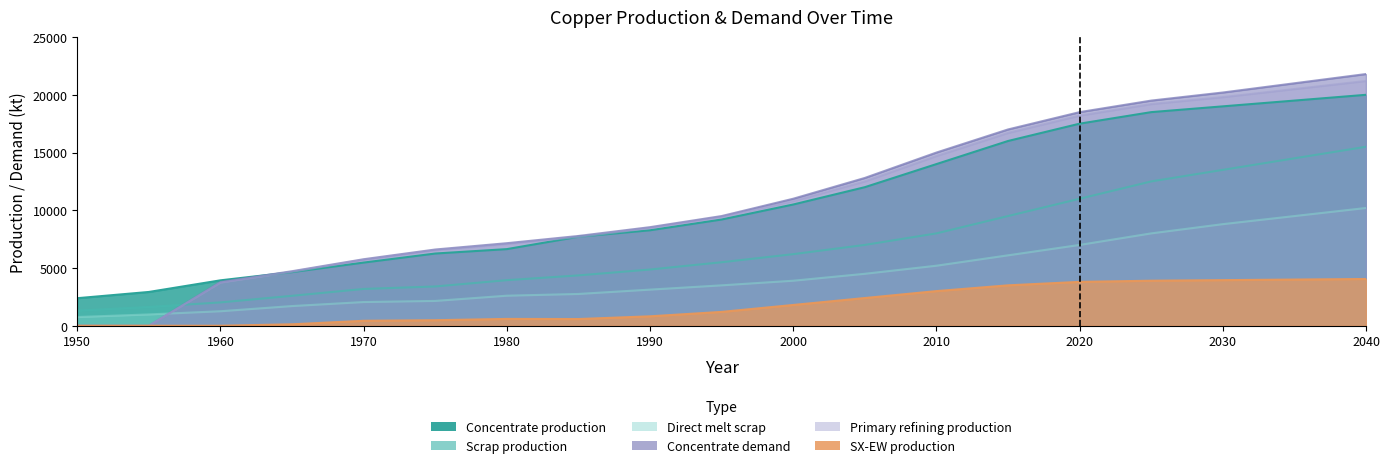

Reading left to right, list all the values displayed in this chart.

Concentrate production: 1950=2385.7	1955=2926.2	1960=3933.3	1965=4643.5	1970=5470.3	1975=6254.7	1980=6636.1	1985=7706.8	1990=8268.6	1995=9200.0	2000=10500.0	2005=12000.0	2010=14000.0	2015=16000.0	2020=17500.0	2025=18500.0	2030=19000.0	2035=19500.0	2040=20000.0
Scrap production: 1950=1308.7	1955=1627.9	1960=2021.8	1965=2593.1	1970=3186.9	1975=3401.8	1980=3946.5	1985=4360.8	1990=4869.5	1995=5500.0	2000=6200.0	2005=7000.0	2010=8000.0	2015=9500.0	2020=11000.0	2025=12500.0	2030=13500.0	2035=14500.0	2040=15500.0
Direct melt scrap: 1950=756.1	1955=981.9	1960=1257.2	1965=1705.9	1970=2053.6	1975=2150.8	1980=2603.1	1985=2753.6	1990=3130.0	1995=3500.0	2000=3900.0	2005=4500.0	2010=5200.0	2015=6100.0	2020=7000.0	2025=8000.0	2030=8800.0	2035=9500.0	2040=10200.0
SX-EW production: 1950=0.0	1955=0.0	1960=0.0	1965=125.5	1970=429.7	1975=480.3	1980=590.9	1985=581.2	1990=817.4	1995=1200.0	2000=1800.0	2005=2400.0	2010=3000.0	2015=3500.0	2020=3800.0	2025=3900.0	2030=3950.0	2035=4000.0	2040=4050.0
Concentrate demand: 1950=0.0	1955=0.0	1960=3784.0	1965=4723.2	1970=5760.6	1975=6601.9	1980=7149.1	1985=7774.8	1990=8538.1	1995=9500.0	2000=11000.0	2005=12800.0	2010=15000.0	2015=17000.0	2020=18500.0	2025=19500.0	2030=20200.0	2035=21000.0	2040=21800.0
Primary refining production: 1950=0.0	1955=0.0	1960=3746.1	1965=4675.9	1970=5703.0	1975=6535.9	1980=7077.6	1985=7697.0	1990=8452.7	1995=9400.0	2000=10800.0	2005=12500.0	2010=14700.0	2015=16700.0	2020=18200.0	2025=19200.0	2030=19800.0	2035=20500.0	2040=21200.0